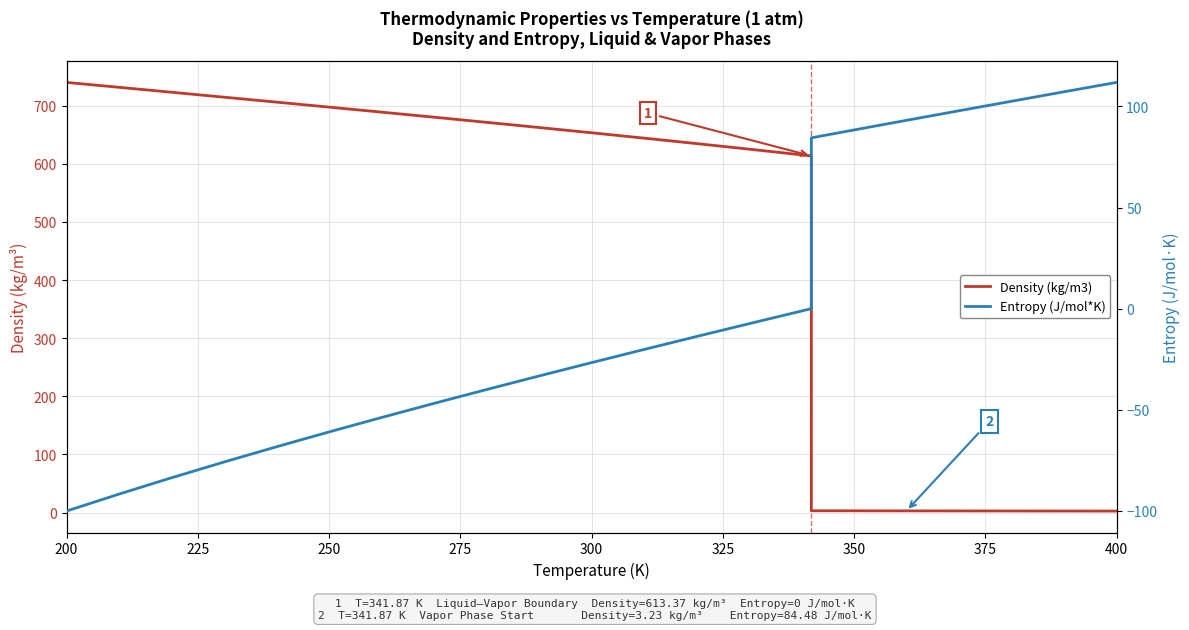

After their last crossing, which series has the higher values: Entropy (J/mol*K) or Density (kg/m3)?

Entropy (J/mol*K)